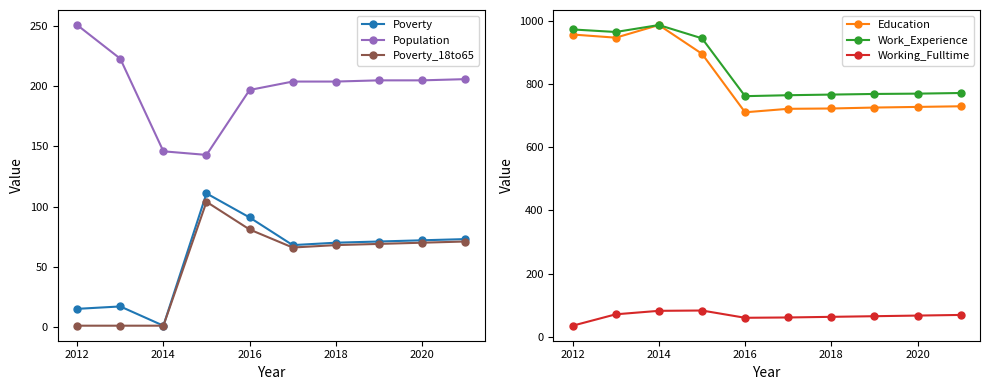

How many categories are shown in the chart?

10